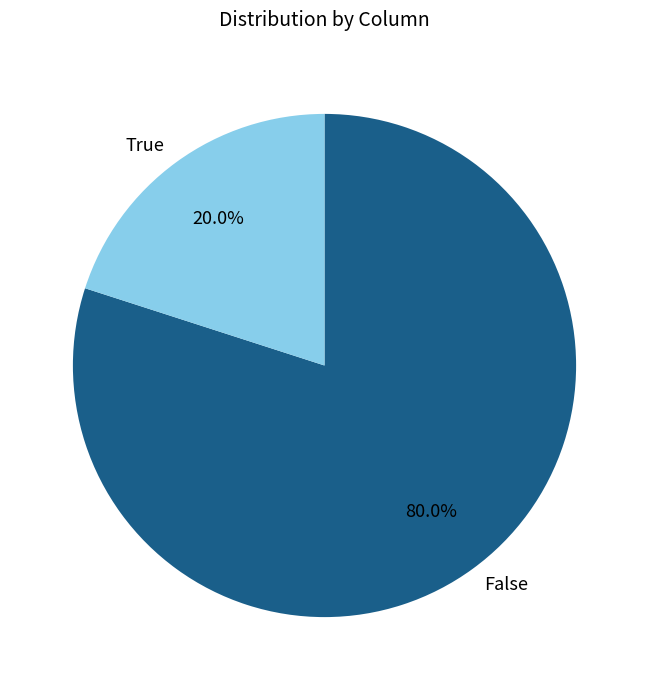

What percentage do False and True together represent?

100.0%